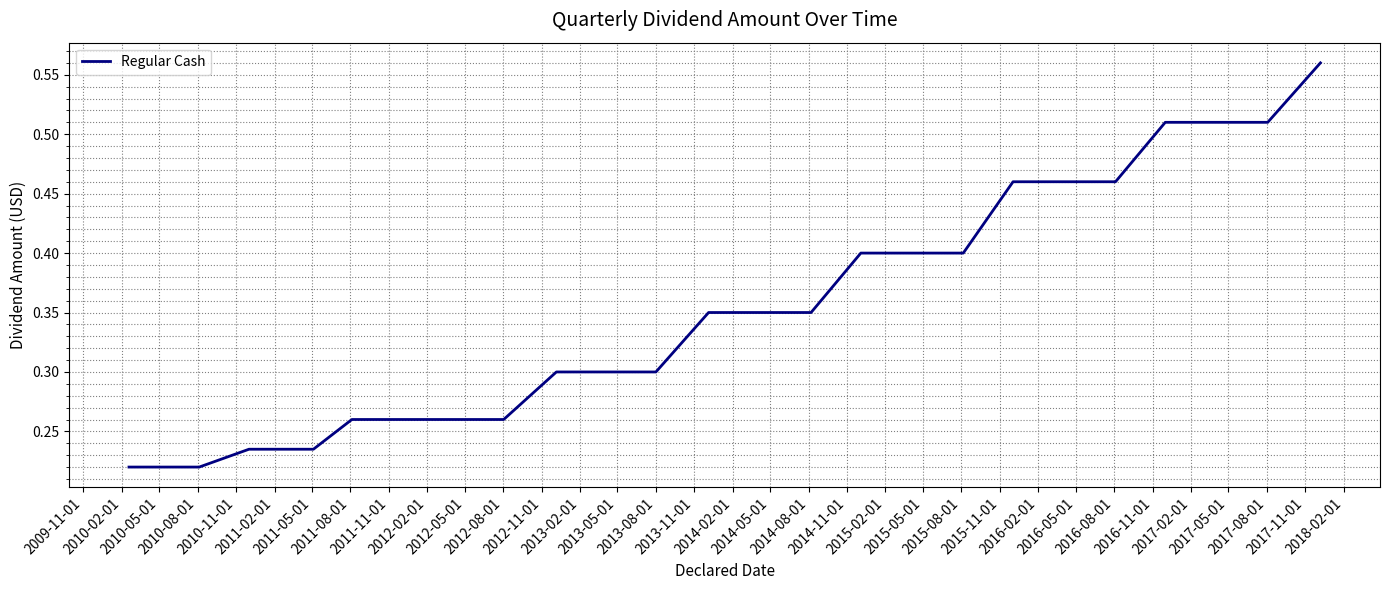

Does the chart display data point markers on the line(s)?

No